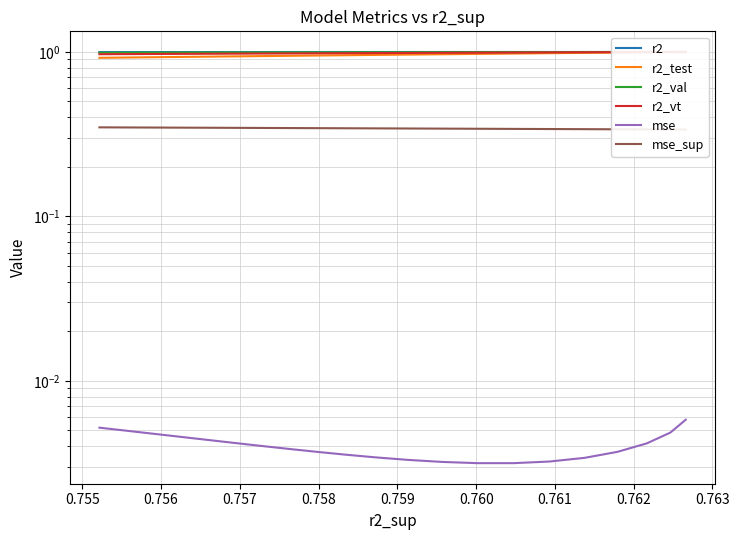

Which series has the widest spread of values?

r2_test